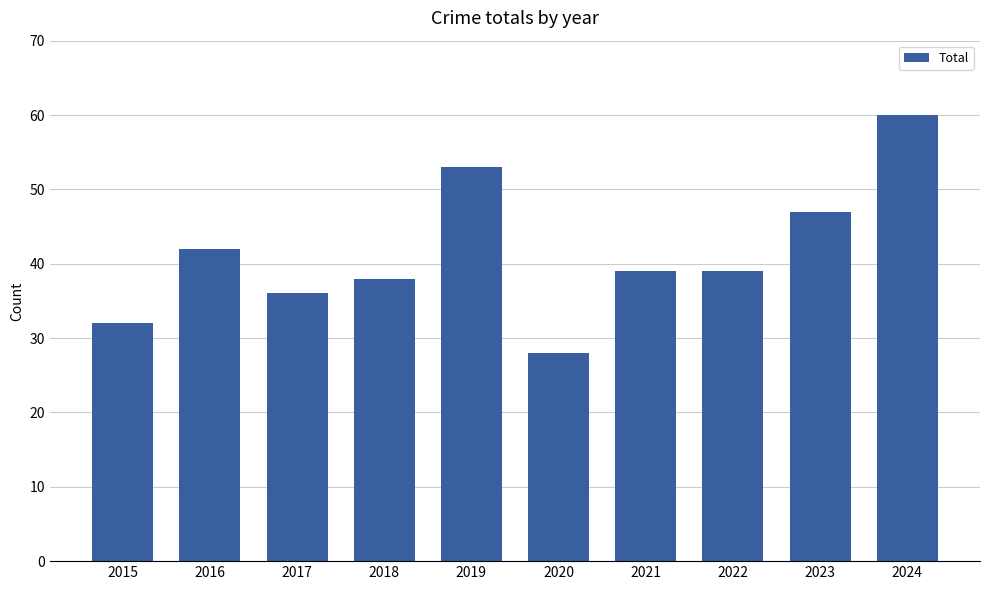

How many distinct data groups are displayed?

1